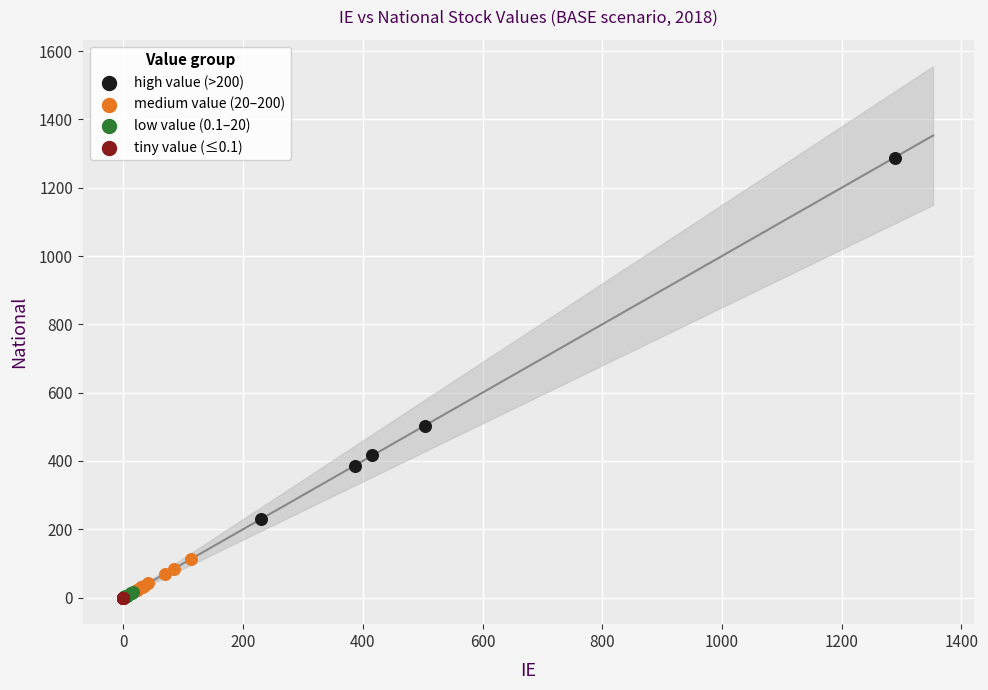

Which series reaches the maximum Y coordinate?

high value (>200)